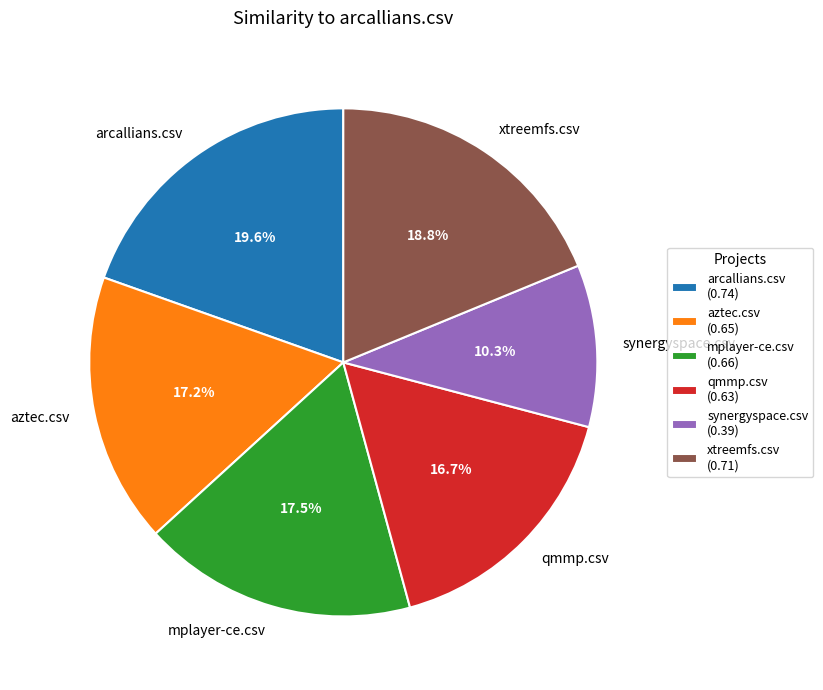

Combined, do mplayer-ce.csv and qmmp.csv account for over 50%?

No